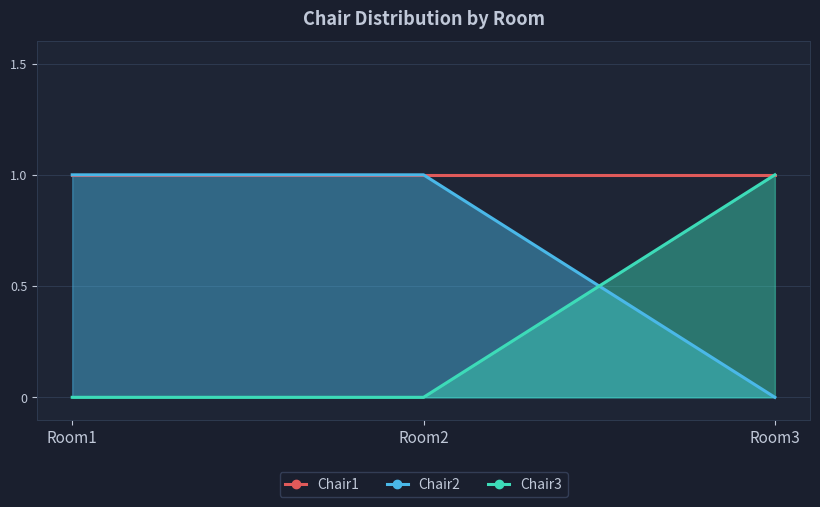

Which category has the highest value across all series?

Room1